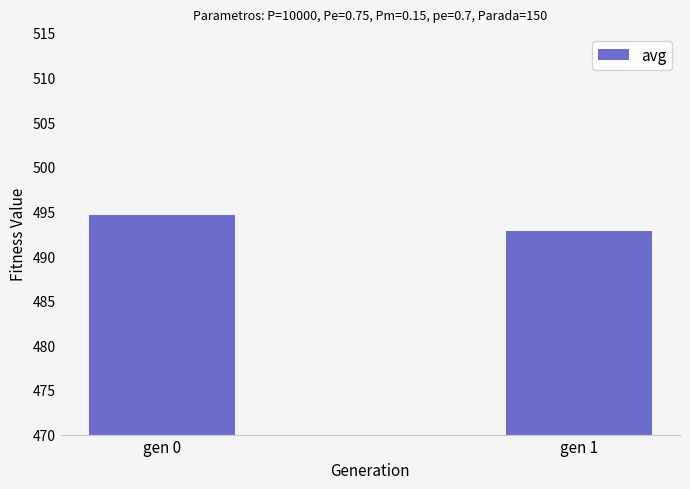

List the labels in order of value, smallest first.

gen 1, gen 0